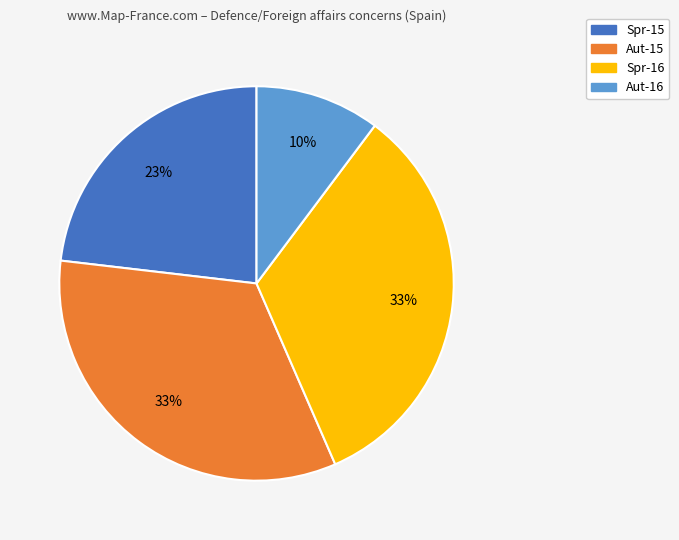

Does any single category account for the majority?

No